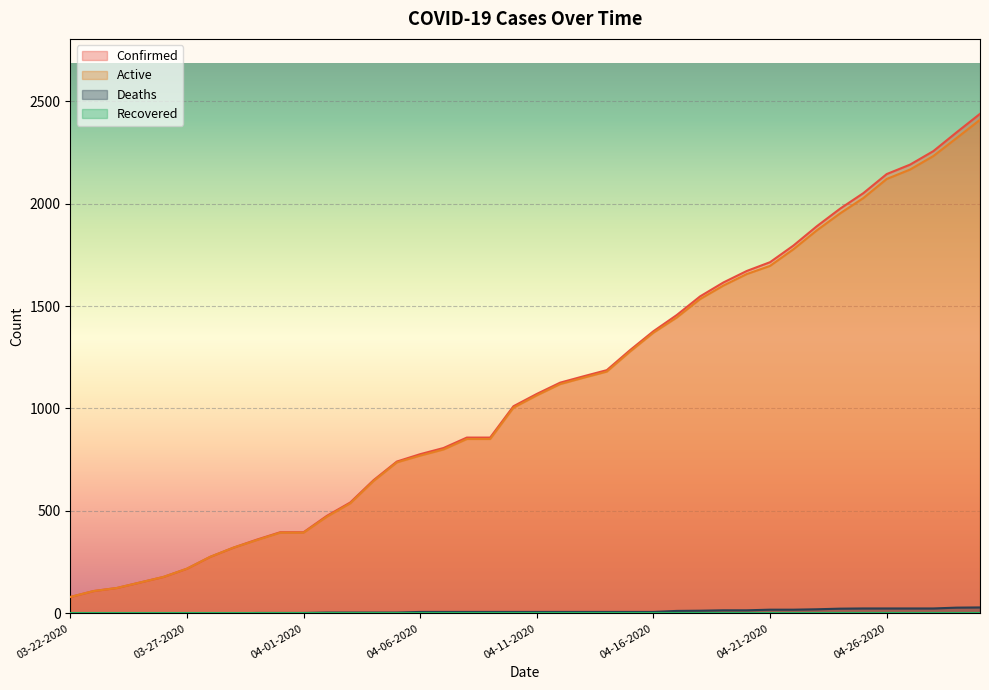

What is the label of the 32nd point from the right?

03-30-2020